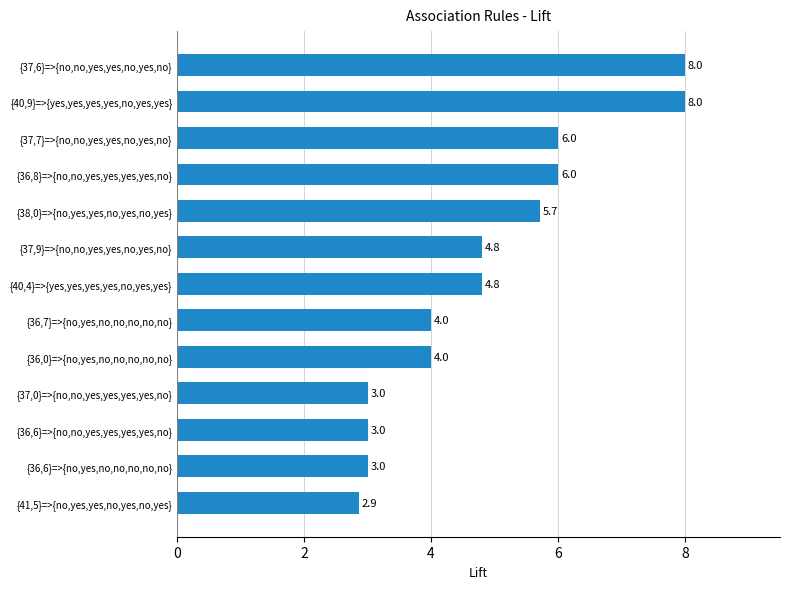

How many data points does each series have?

13